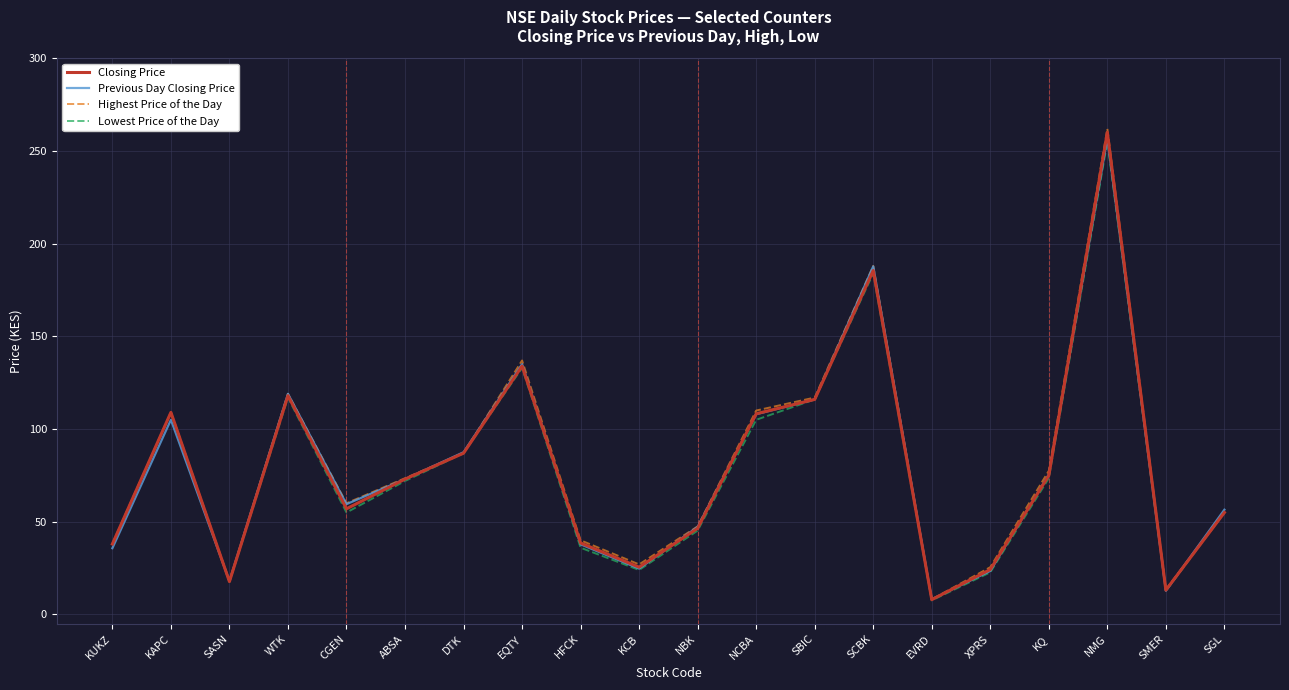

Read the Closing Price value at EQTY.

134.0